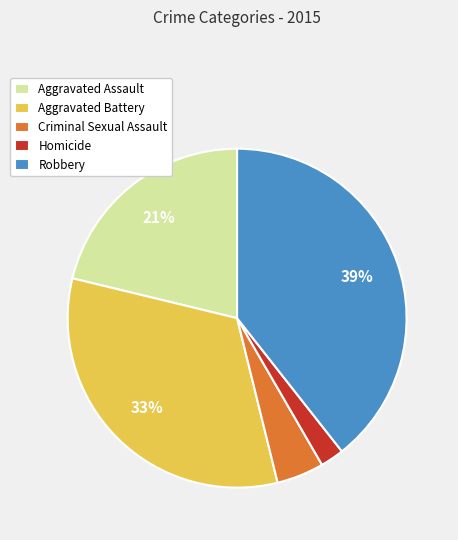

How many segments does this pie chart have?

5